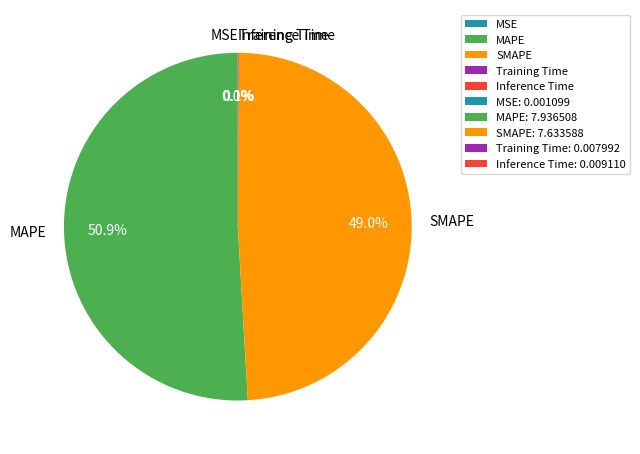

Which category accounts for the majority?

MAPE